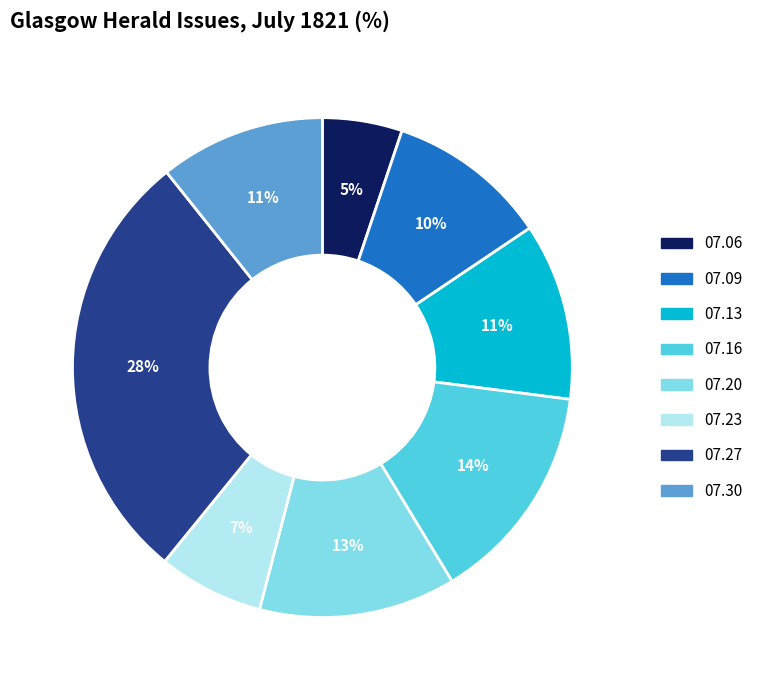

Does any single category account for the majority?

No